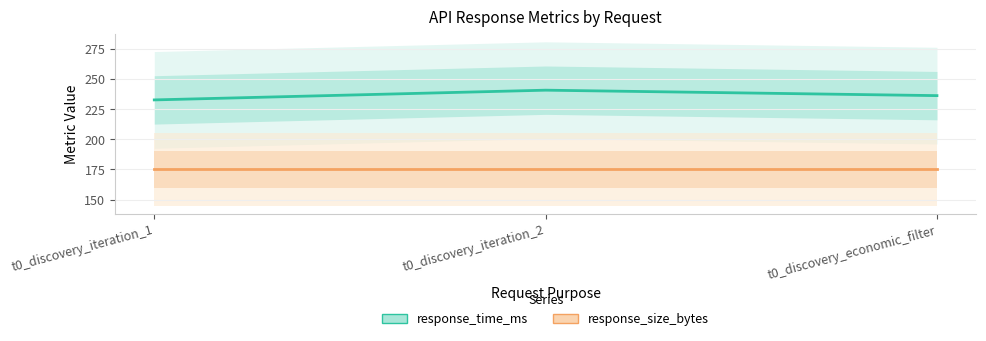

What is the minimum value for response_time_ms?

232.6